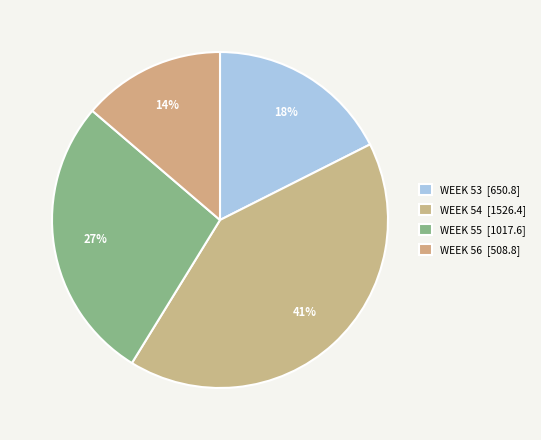

Which category has the biggest portion of the pie?

54